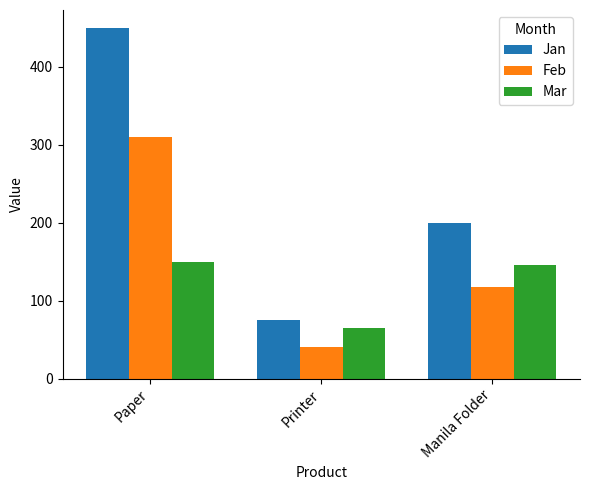

Where does the Jan series first go above 200?

Paper